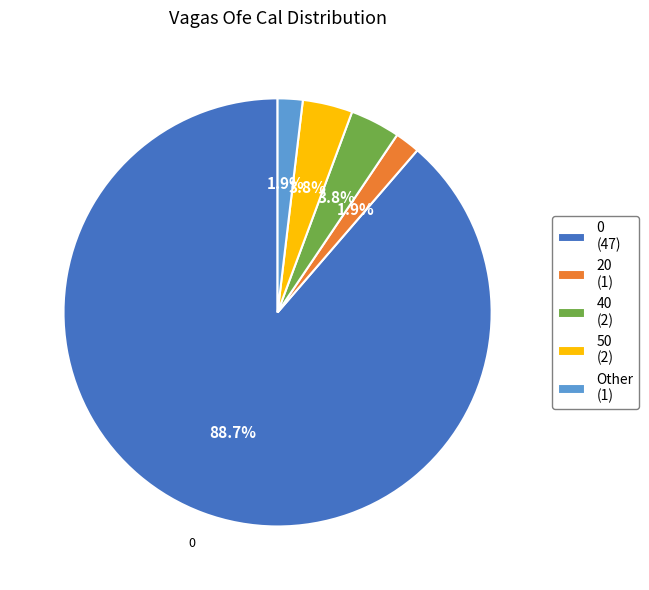

Is there a majority slice in this chart?

Yes